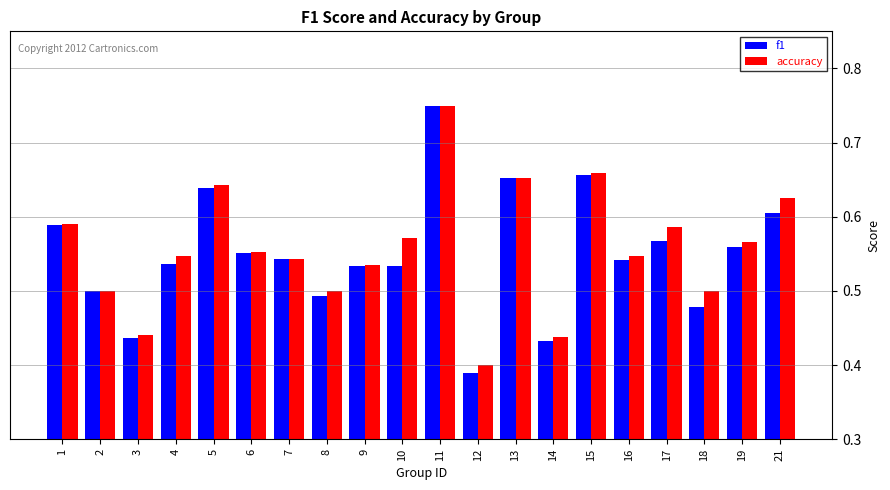

The value of f1 at 16 is 0.5. True or false?

True